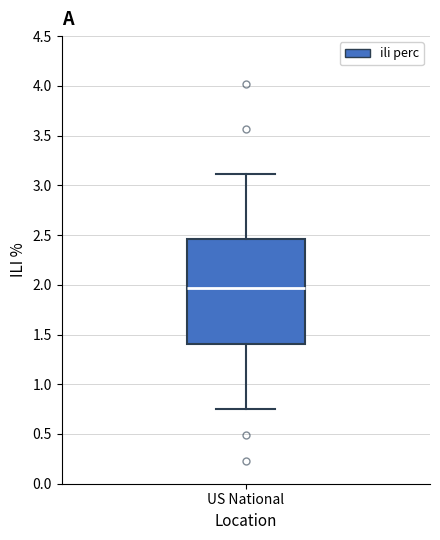

Where is the upper edge of the box for US National on the y-axis? The values are not printed on the chart, so give them approximately, as read against the axis.

2.45